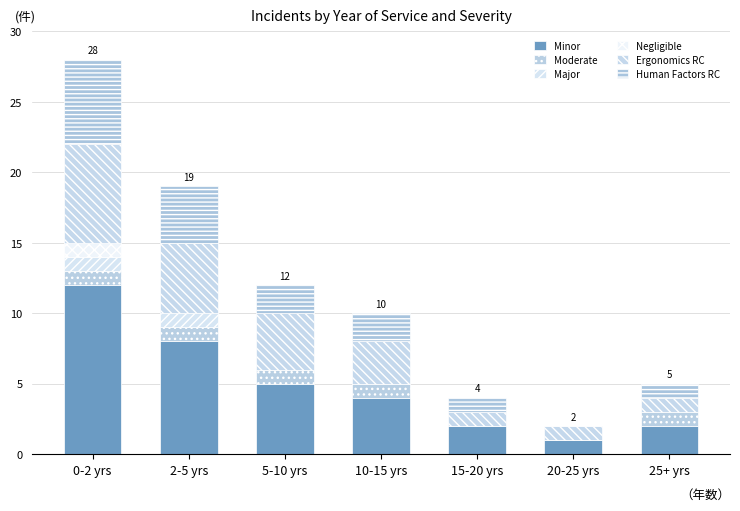

How many series are shown in this chart?

6